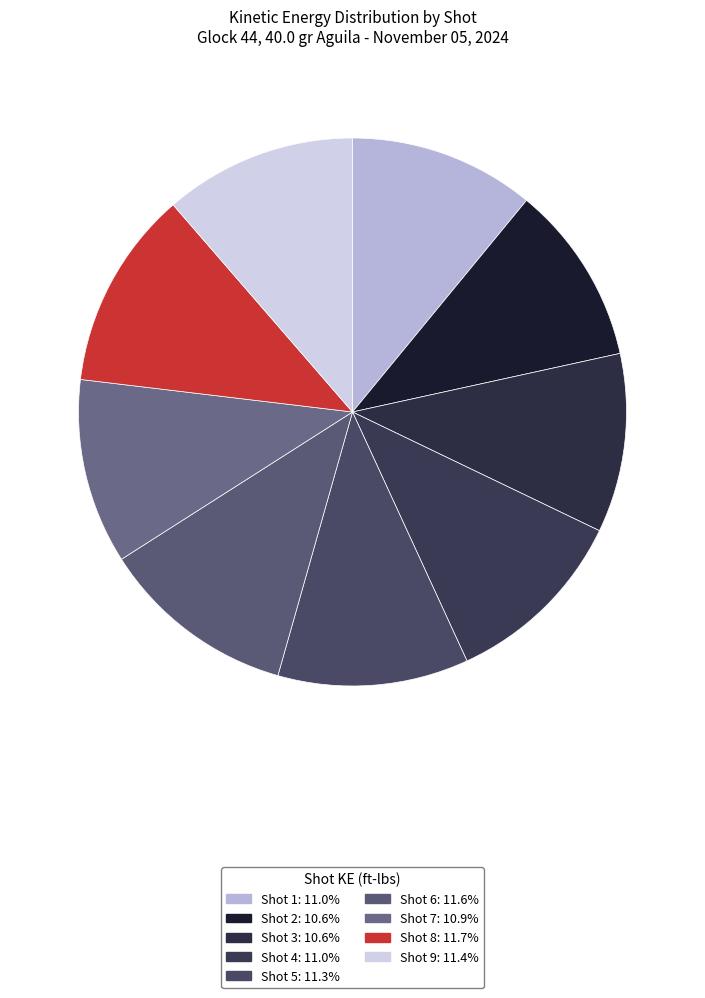

Count the number of slices in the pie.

9